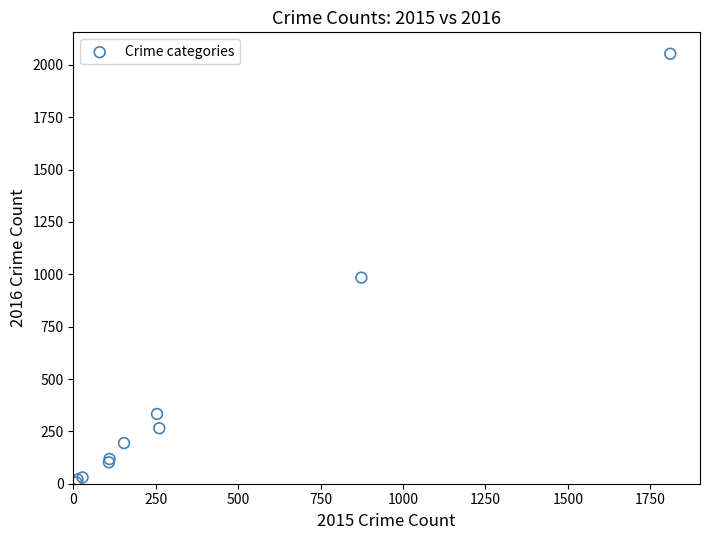

What Y value in the scatter plot is closest to 1030?

984